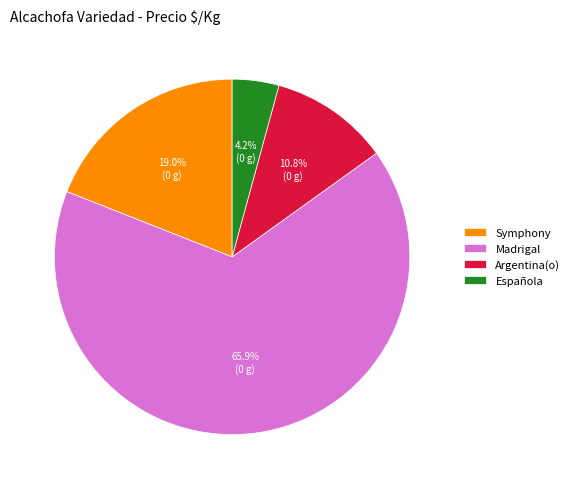

Is there a majority slice in this chart?

Yes